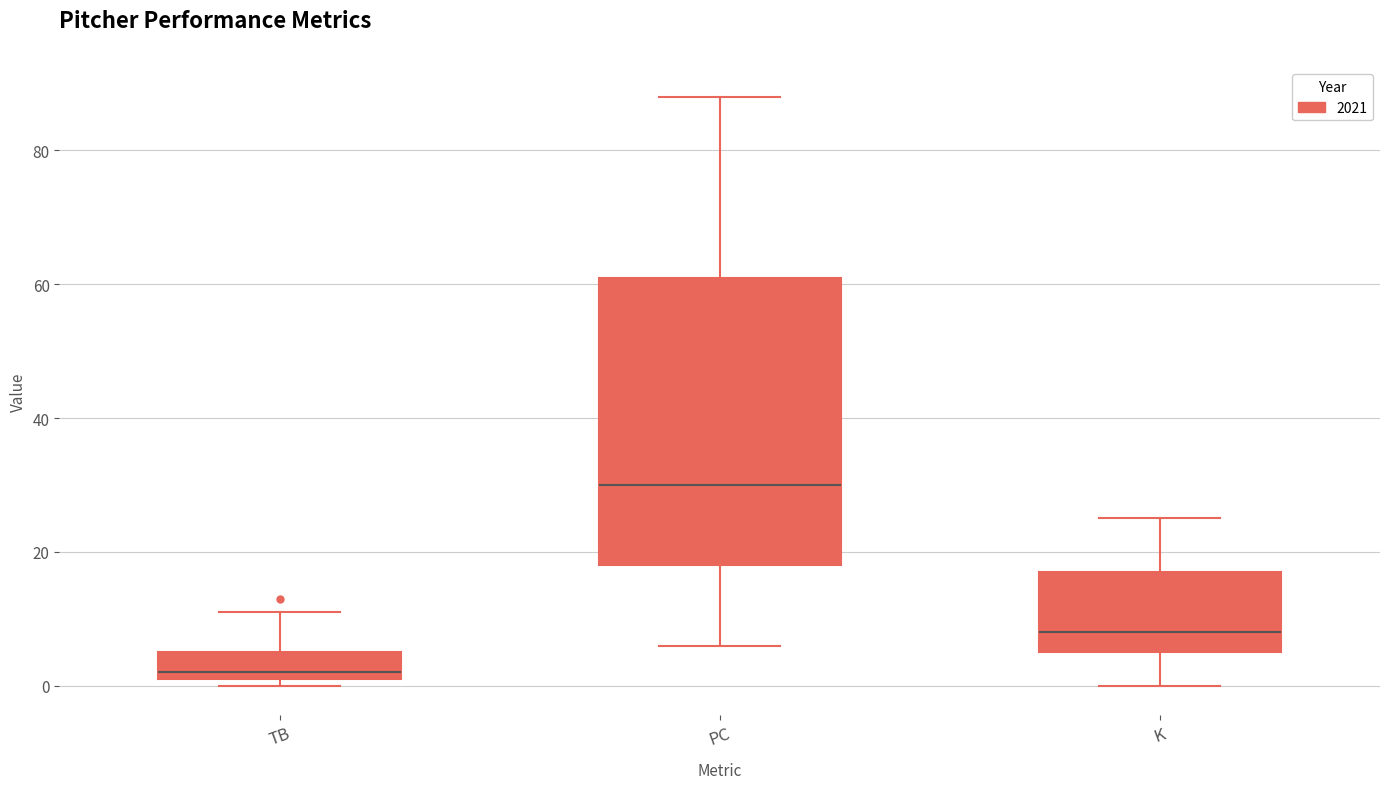

Which box has the lowest median line?

TB